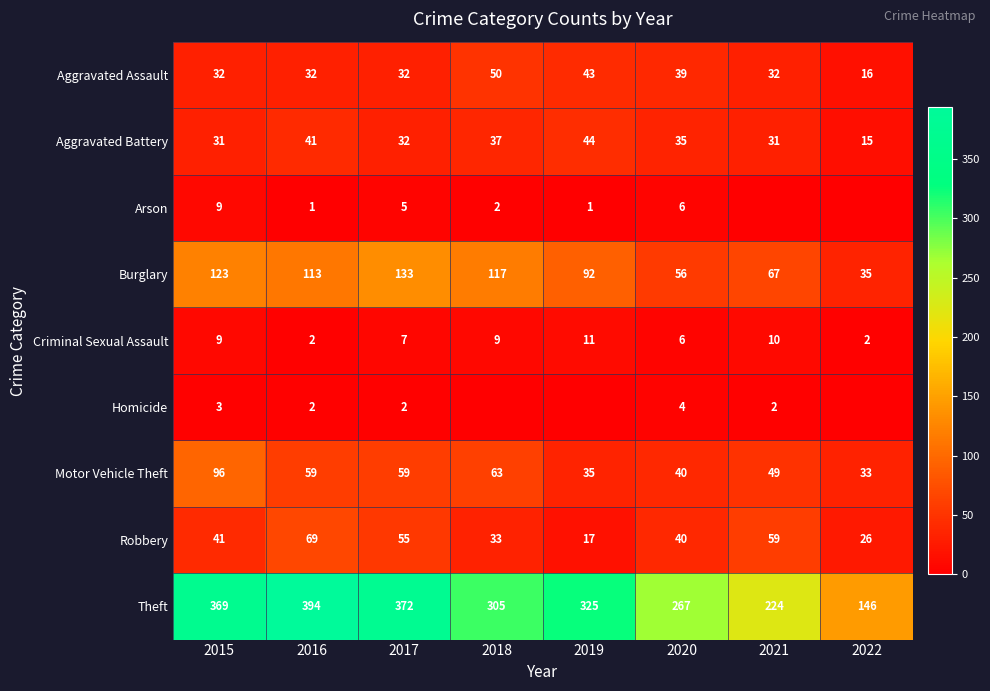

The Aggravated Assault series shows 50 at 2018. True or false?

True